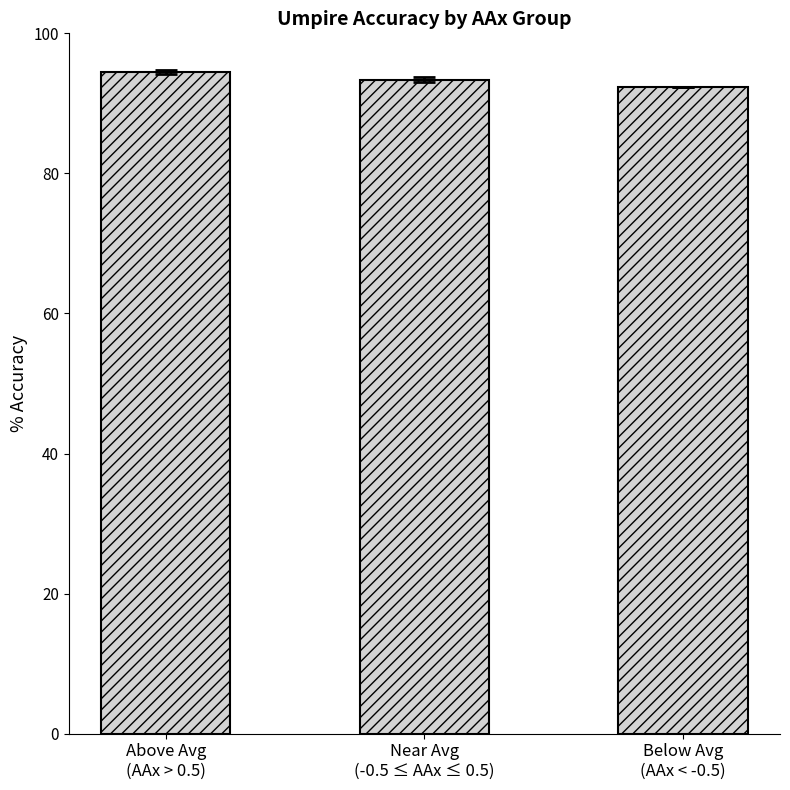

Between Near Avg
(-0.5 ≤ AAx ≤ 0.5) and Above Avg
(AAx > 0.5), which is larger?

Above Avg
(AAx > 0.5)